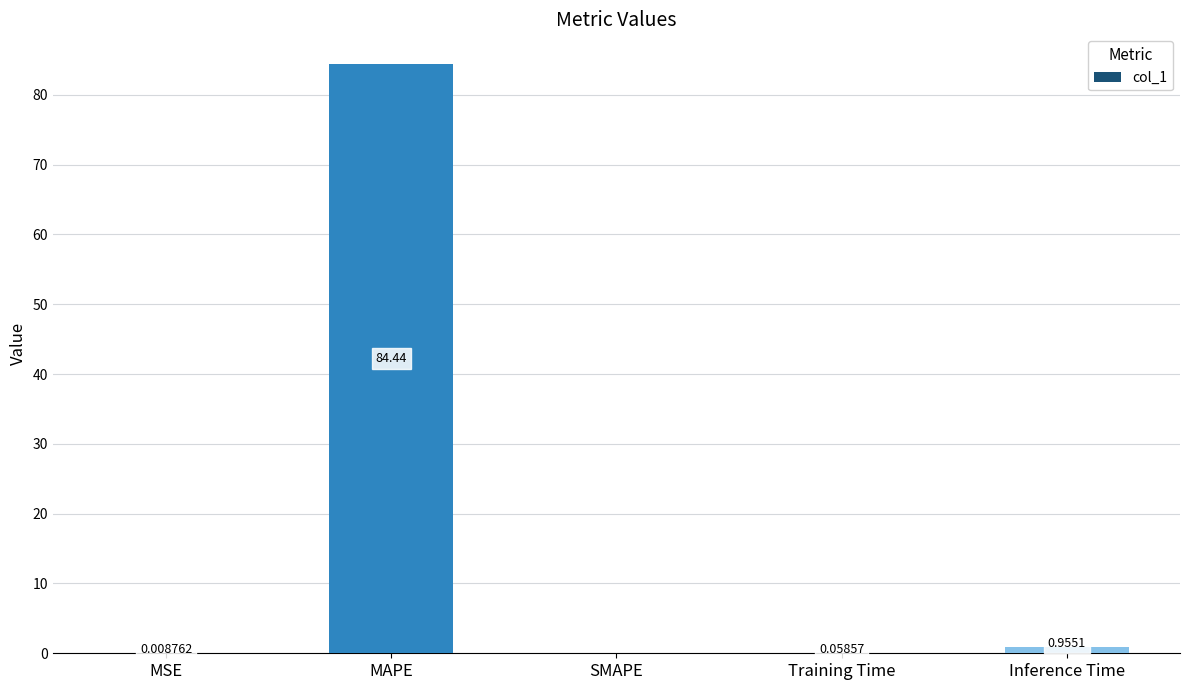

What is the average value?

17.1